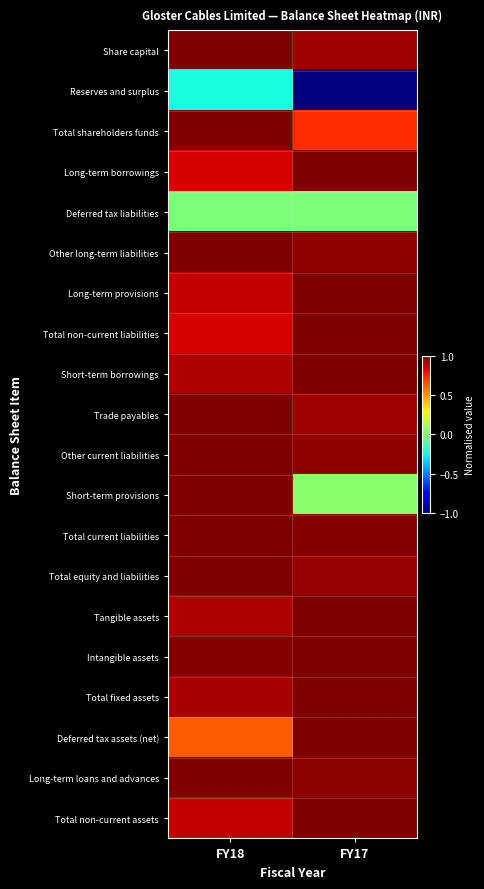

Reading right to left, extract all data points from this chart.

Share capital: FY17=0.9	FY18=1.0
Reserves and surplus: FY17=-1.0	FY18=-0.2
Total shareholders funds: FY17=0.7	FY18=1.0
Long-term borrowings: FY17=1.0	FY18=0.8
Deferred tax liabilities: FY17=0.0	FY18=0.0
Other long-term liabilities: FY17=1.0	FY18=1.0
Long-term provisions: FY17=1.0	FY18=0.9
Total non-current liabilities: FY17=1.0	FY18=0.9
Short-term borrowings: FY17=1.0	FY18=0.9
Trade payables: FY17=0.9	FY18=1.0
Other current liabilities: FY17=1.0	FY18=1.0
Short-term provisions: FY17=0.0	FY18=1.0
Total current liabilities: FY17=1.0	FY18=1.0
Total equity and liabilities: FY17=1.0	FY18=1.0
Tangible assets: FY17=1.0	FY18=0.9
Intangible assets: FY17=1.0	FY18=1.0
Total fixed assets: FY17=1.0	FY18=0.9
Deferred tax assets (net): FY17=1.0	FY18=0.6
Long-term loans and advances: FY17=1.0	FY18=1.0
Total non-current assets: FY17=1.0	FY18=0.9